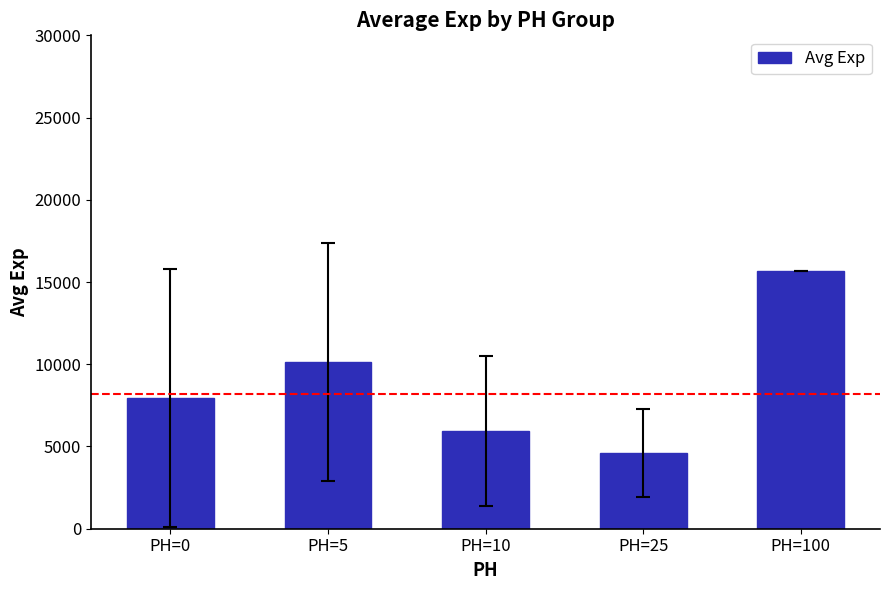

What is the difference between the values at PH=10 and PH=5?

4203.9